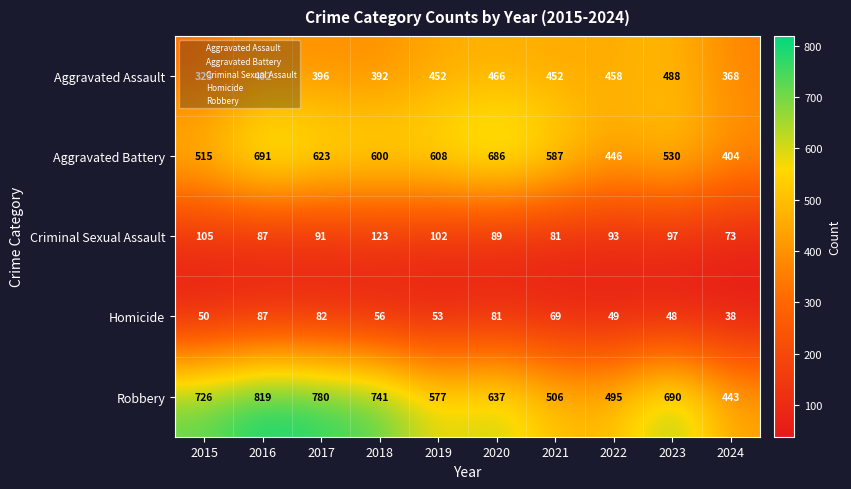

List the labels in order of Criminal Sexual Assault value, largest first.

2018, 2015, 2019, 2023, 2022, 2017, 2020, 2016, 2021, 2024